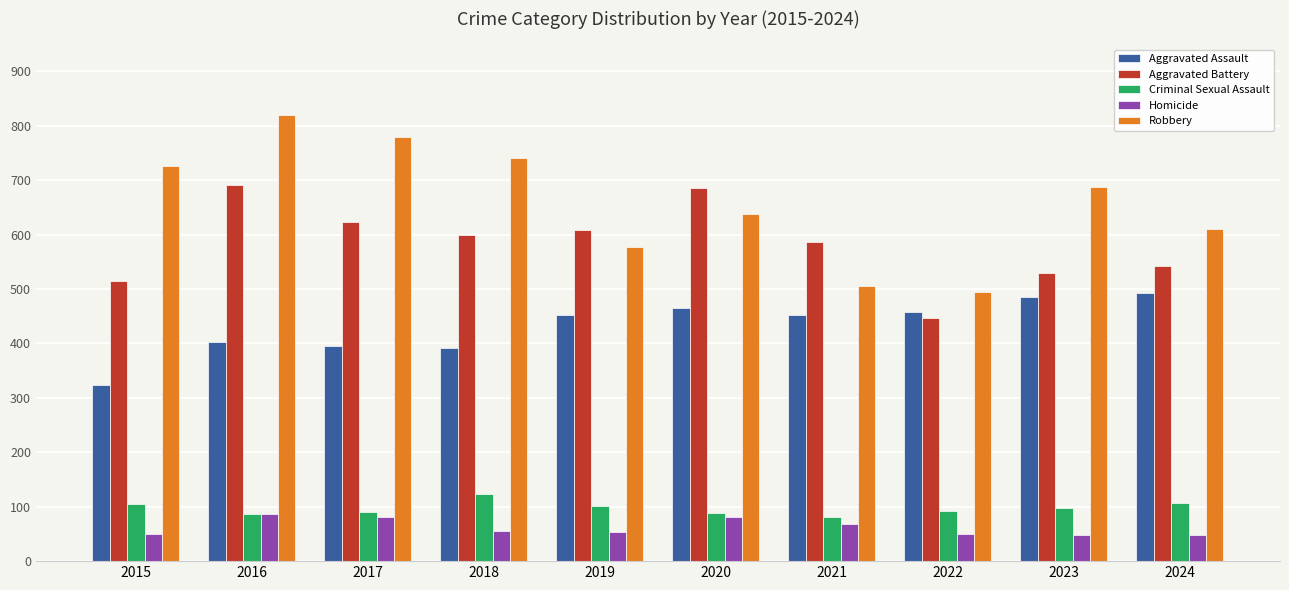

What is the value of the Criminal Sexual Assault bar at the 4th from the left?

123